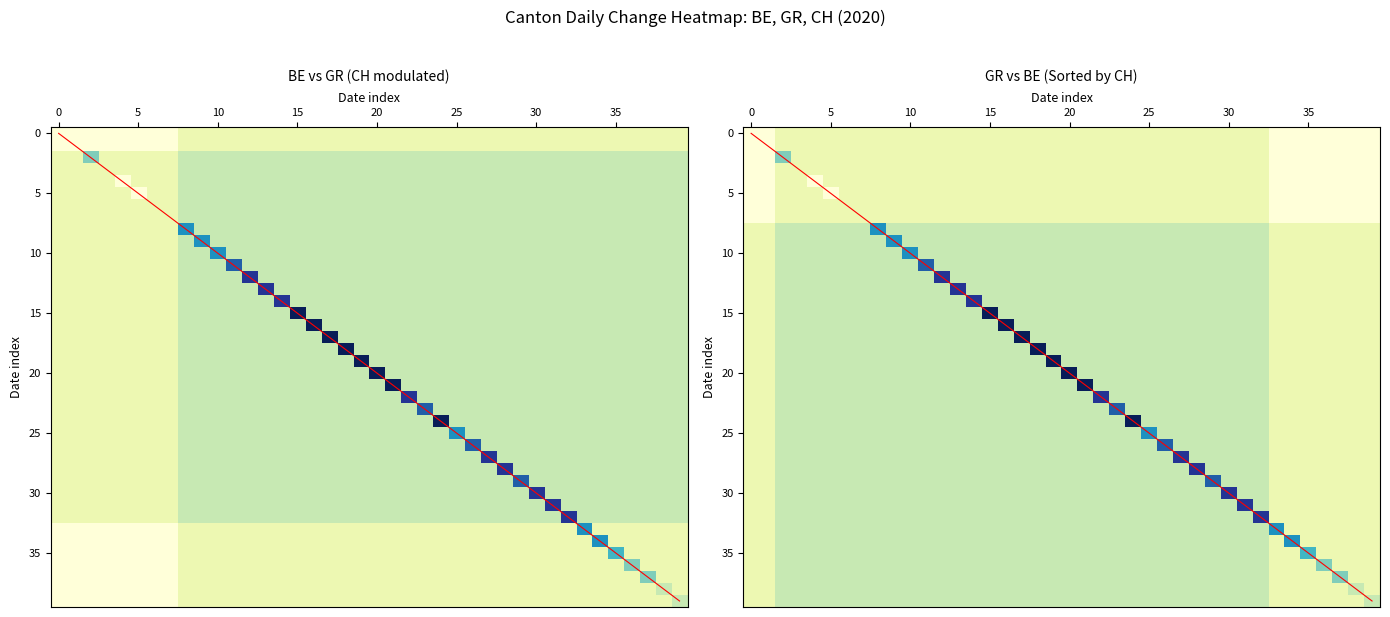

Between 25 and 11, which is larger?

25